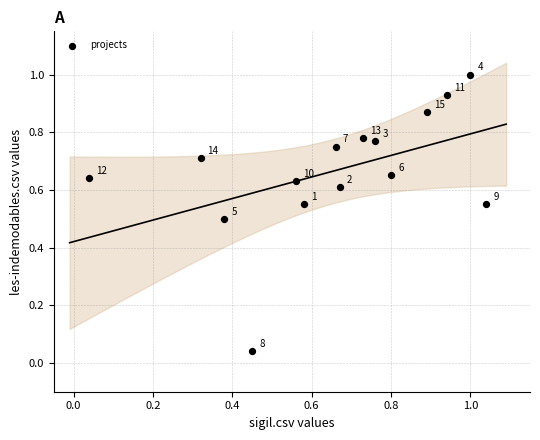

What is the range of X values (max minus min)?

1.0